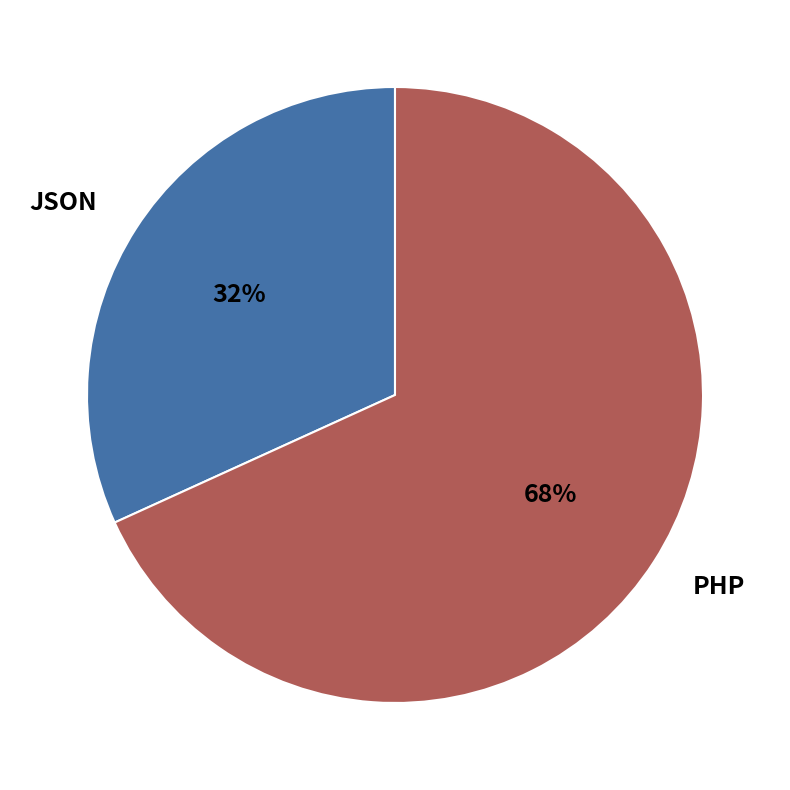

To the nearest percent, what is the difference between the largest and smallest slice percentages?

36%